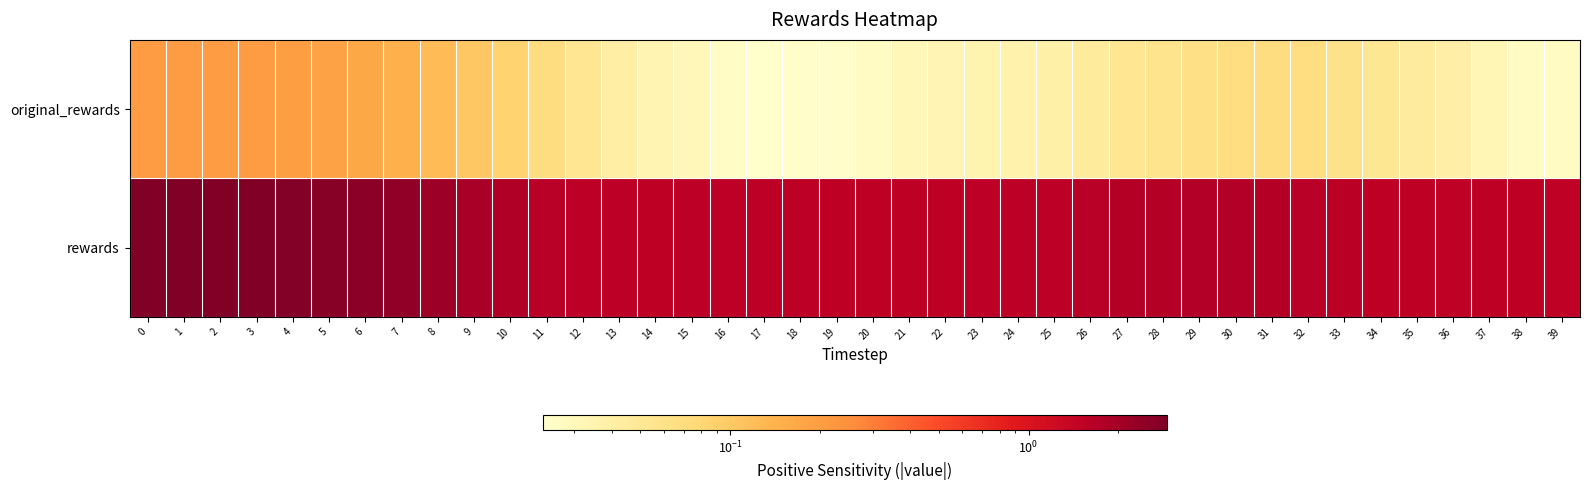

Reading left to right, extract all data points from this chart.

original_rewards: 0=0.2	1=0.2	2=0.2	3=0.2	4=0.2	5=0.2	6=0.2	7=0.1	8=0.1	9=0.1	10=0.1	11=0.1	12=0.1	13=0.0	14=0.0	15=0.0	16=0.0	17=0.0	18=0.0	19=0.0	20=0.0	21=0.0	22=0.0	23=0.0	24=0.0	25=0.0	26=0.0	27=0.1	28=0.1	29=0.1	30=0.1	31=0.1	32=0.1	33=0.1	34=0.1	35=0.0	36=0.0	37=0.0	38=0.0	39=0.0
rewards: 0=2.9	1=2.9	2=2.8	3=2.8	4=2.8	5=2.7	6=2.6	7=2.4	8=2.2	9=2.0	10=1.8	11=1.6	12=1.6	13=1.6	14=1.6	15=1.6	16=1.6	17=1.6	18=1.6	19=1.6	20=1.6	21=1.6	22=1.6	23=1.6	24=1.6	25=1.6	26=1.6	27=1.7	28=1.7	29=1.7	30=1.7	31=1.7	32=1.6	33=1.6	34=1.6	35=1.5	36=1.5	37=1.6	38=1.5	39=1.5